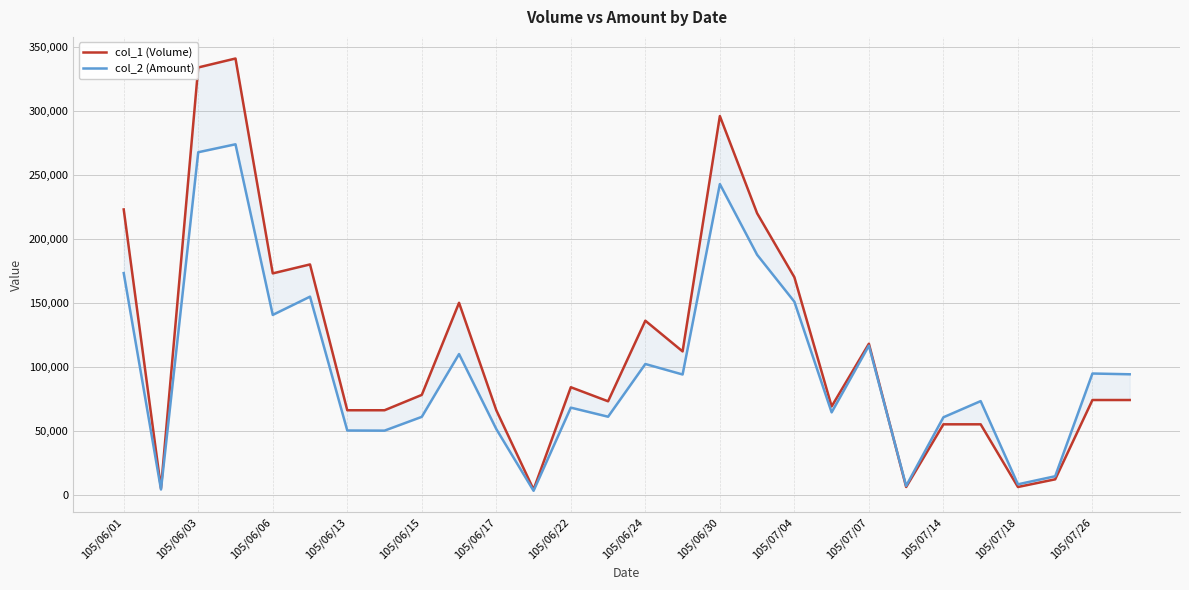

After their last crossing, which series has the higher values: col_1 (Volume) or col_2 (Amount)?

col_2 (Amount)